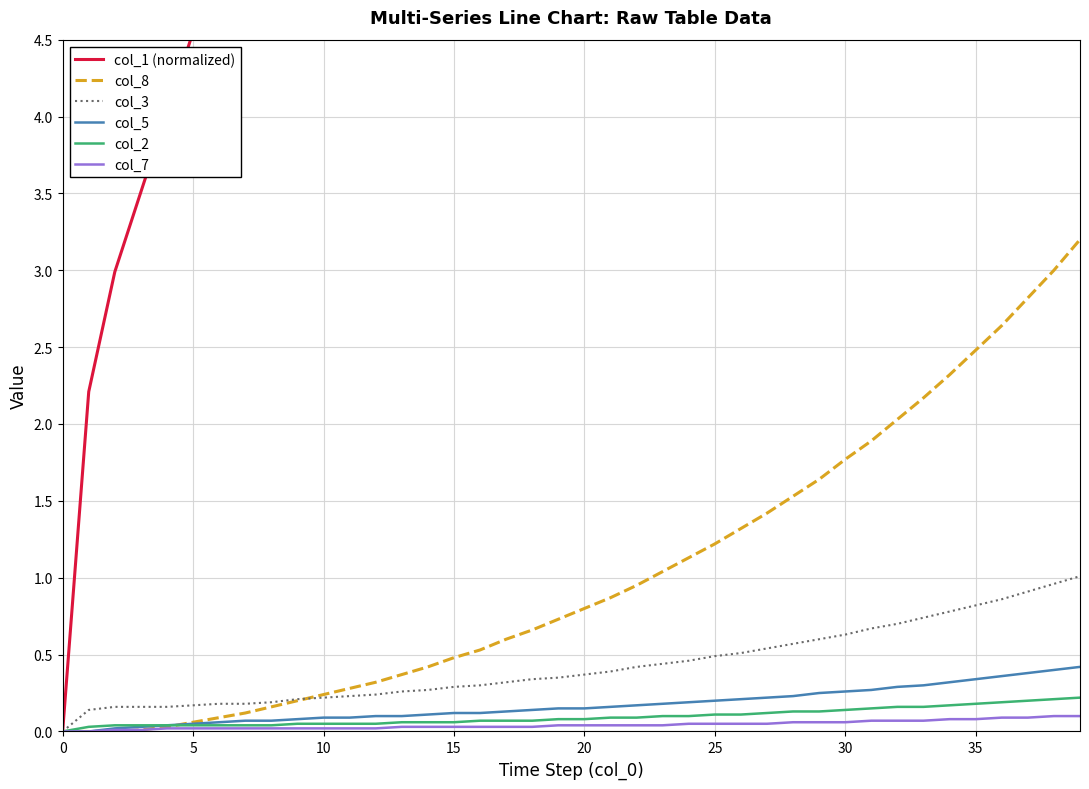

What is the difference between the maximum and minimum values in the col_2 series?

0.2